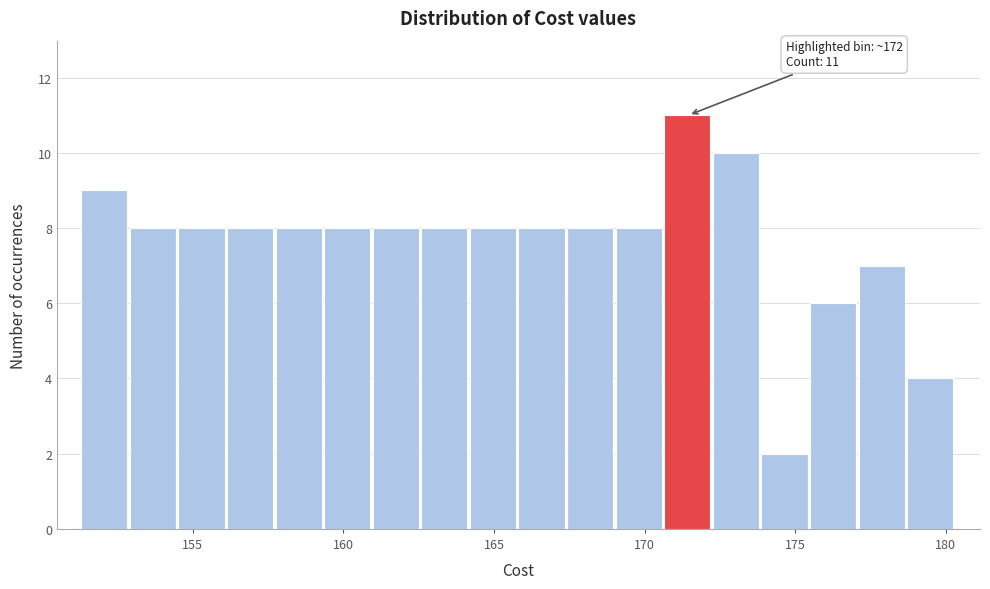

Read against the x-axis, roughly where is the centre of the tallest bar?

171.5